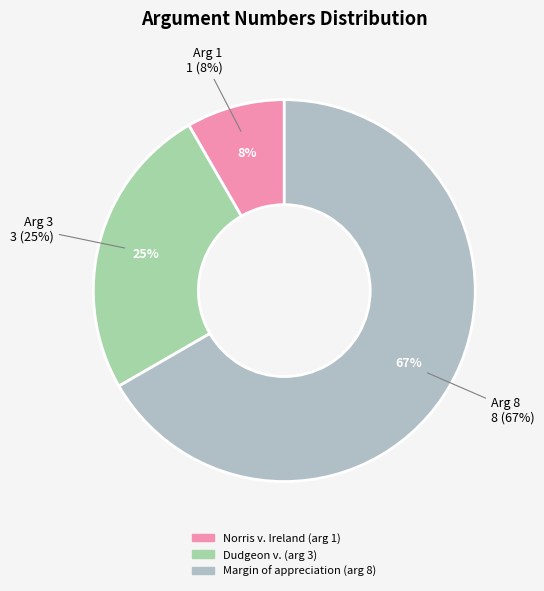

To the nearest percent, what is the difference between the largest and smallest slice percentages?

58%